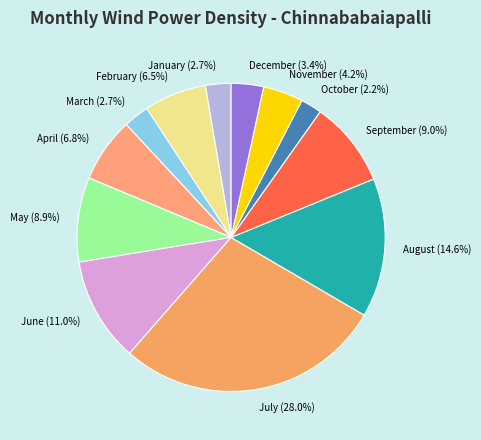

Count the number of slices in the pie.

12